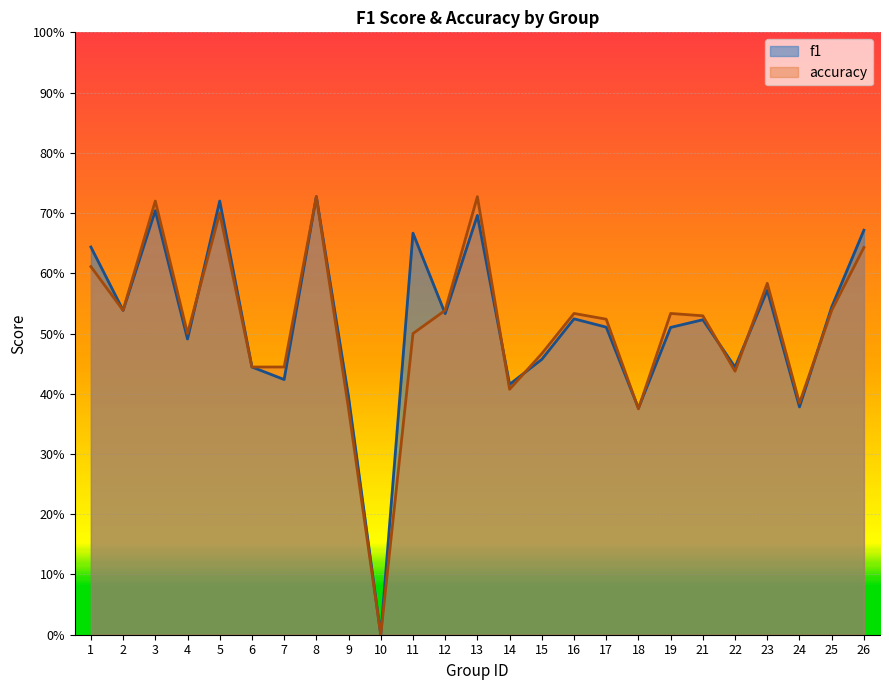

Rank the categories by accuracy value from highest to lowest.

8, 13, 3, 5, 26, 1, 23, 2, 12, 25, 16, 19, 21, 17, 4, 11, 15, 6, 7, 22, 14, 24, 9, 18, 10